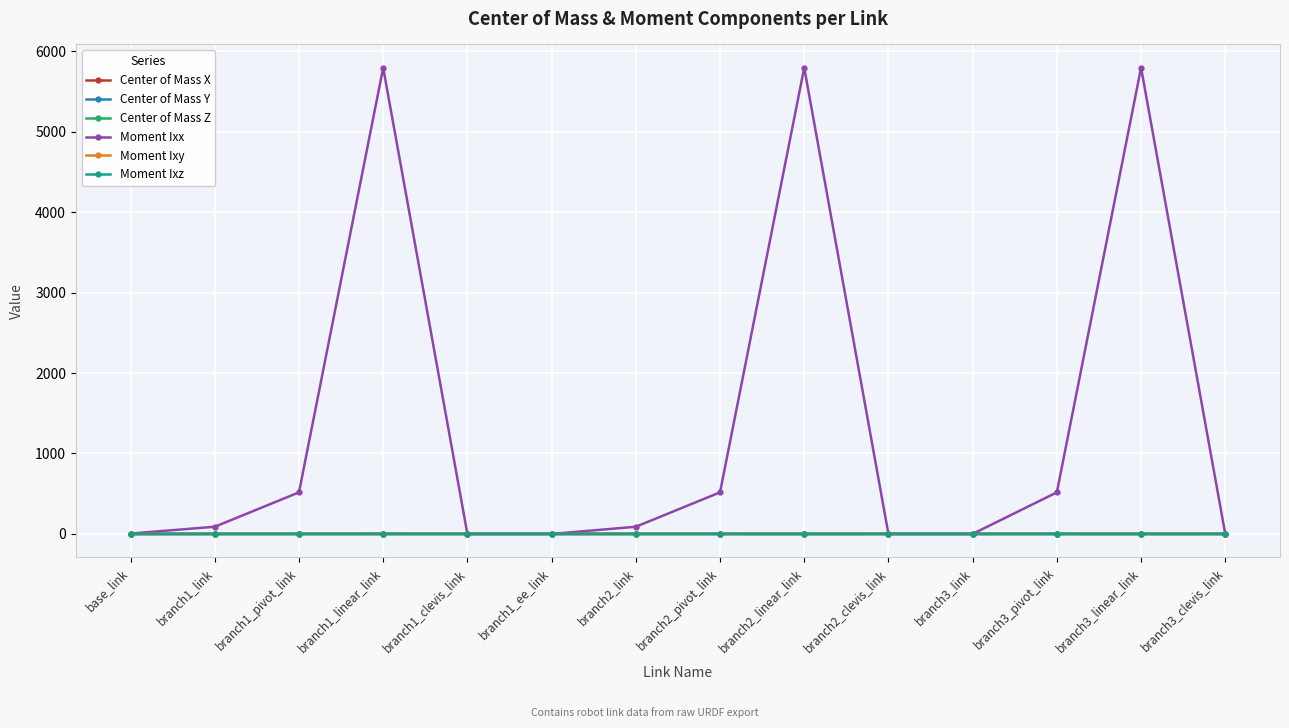

Which series has the largest total across all categories?

Moment Ixx